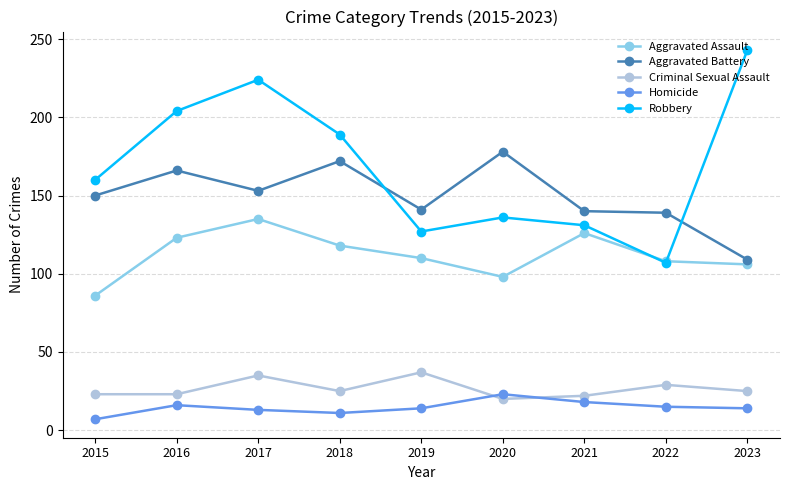

What is the approximate value of Homicide at 2022, to the nearest 10?

20